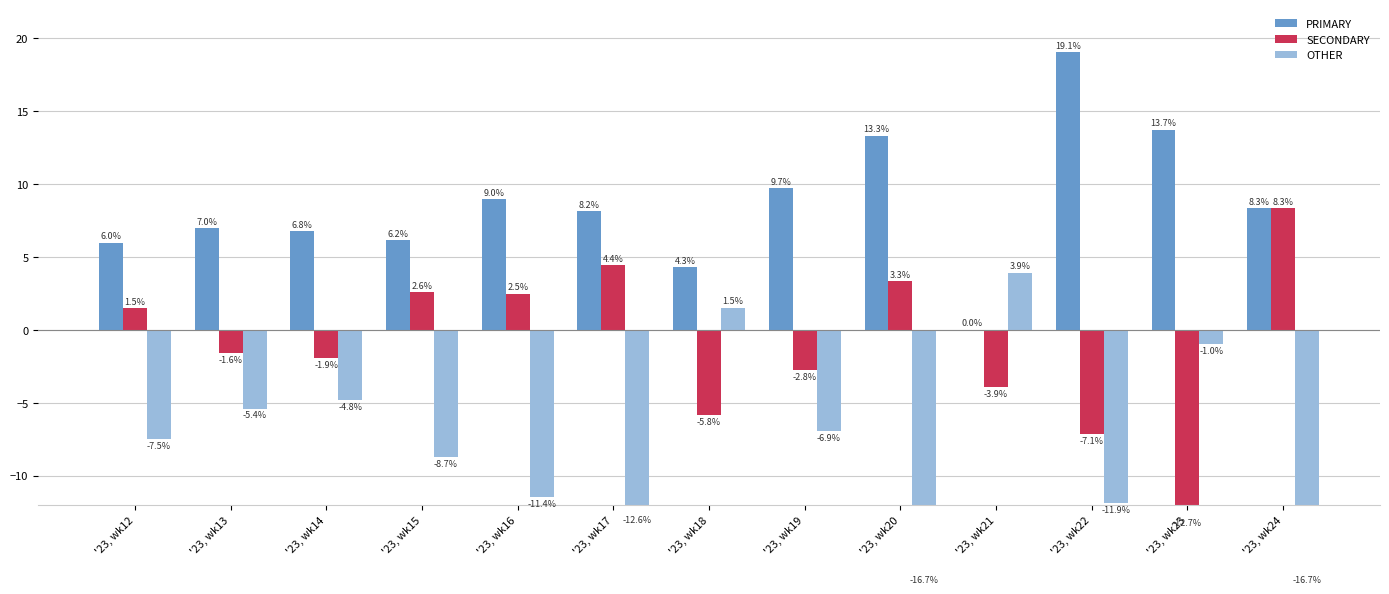

Are the bars horizontal?

No